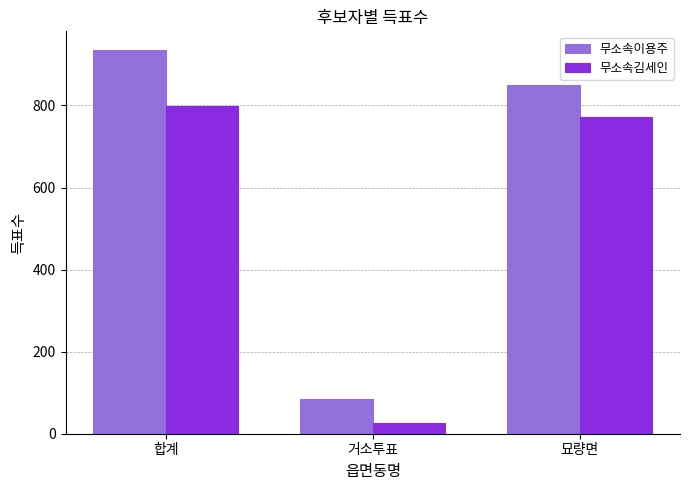

List the series in order of their peak value, highest first.

무소속이용주, 무소속김세인